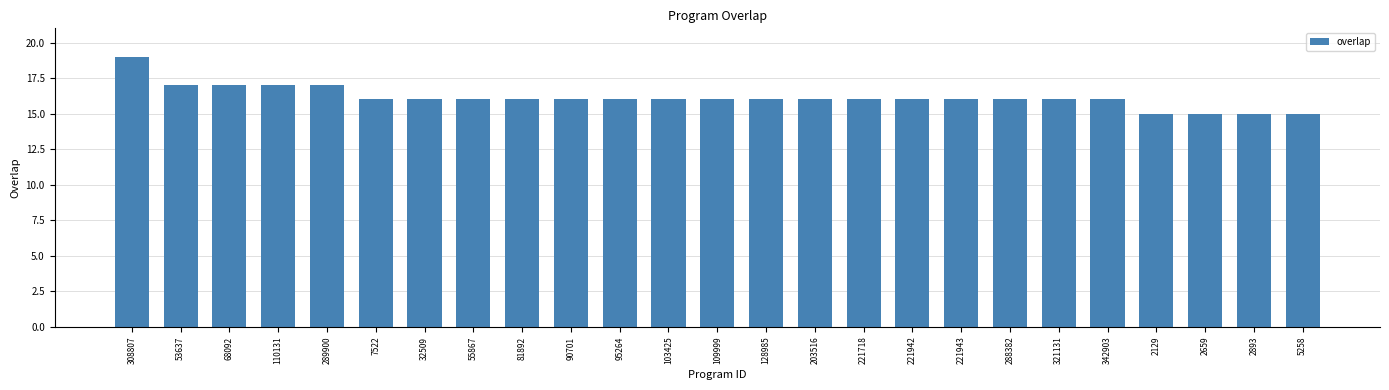

What is the ratio of the value at 2659 to the value at 55867?

0.9